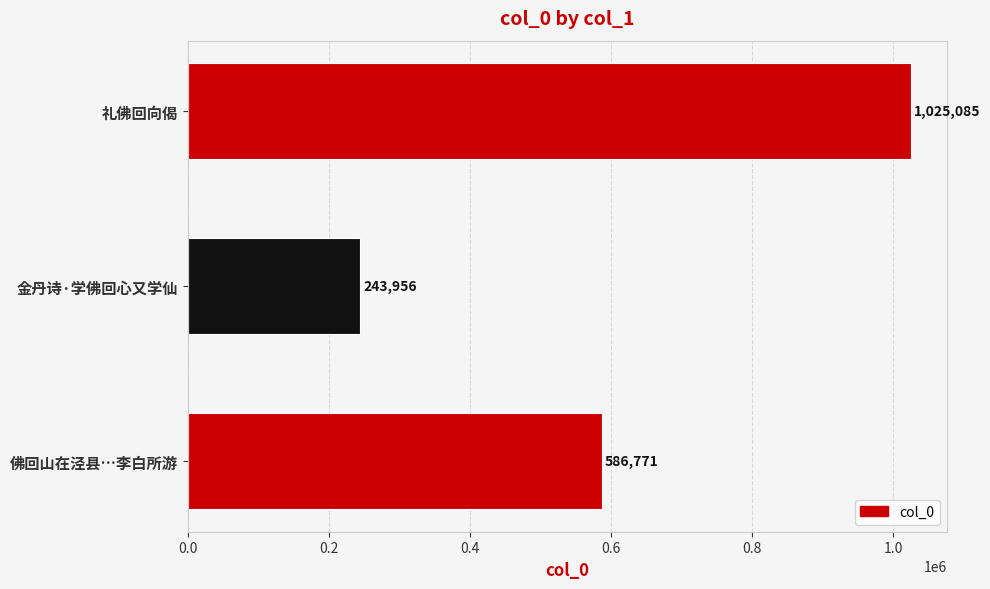

Rank the categories by value from lowest to highest.

金丹诗·学佛回心又学仙, 佛回山在泾县…李白所游, 礼佛回向偈